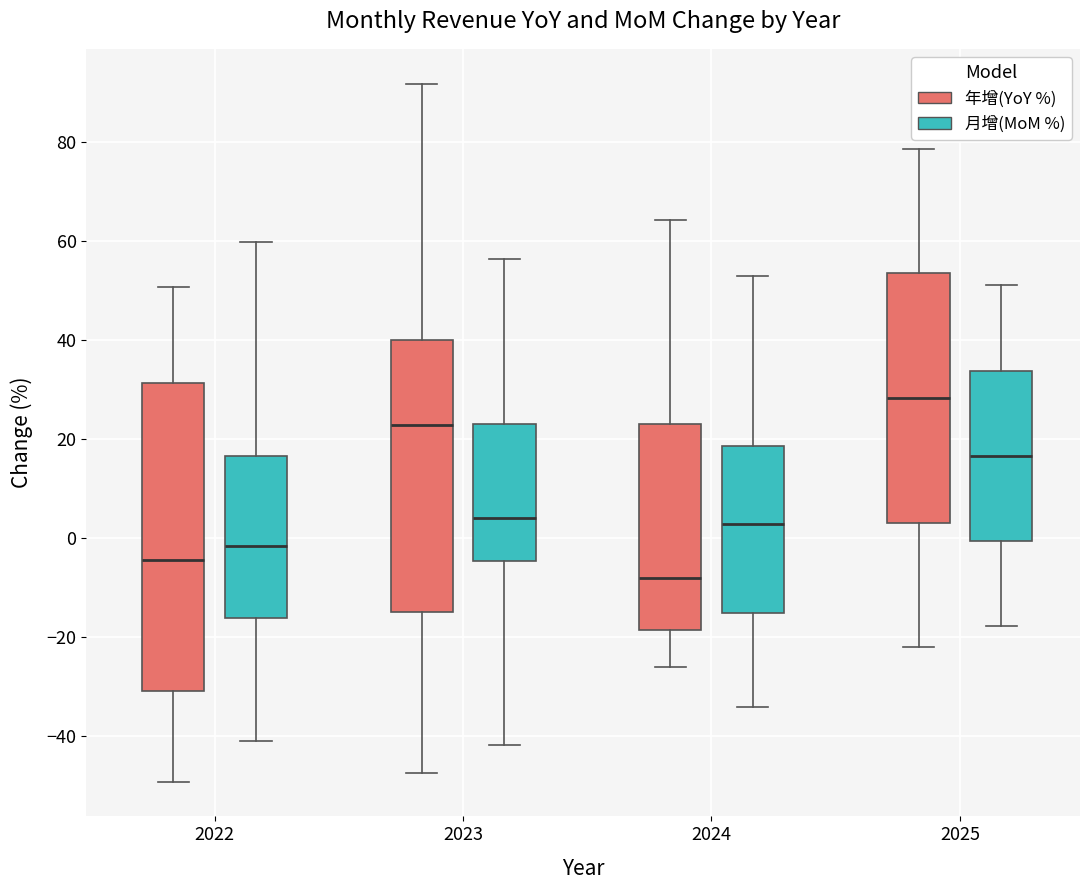

Comparing the boxes themselves (not the whiskers), which one is the tallest?

2022 (年增(YoY %))